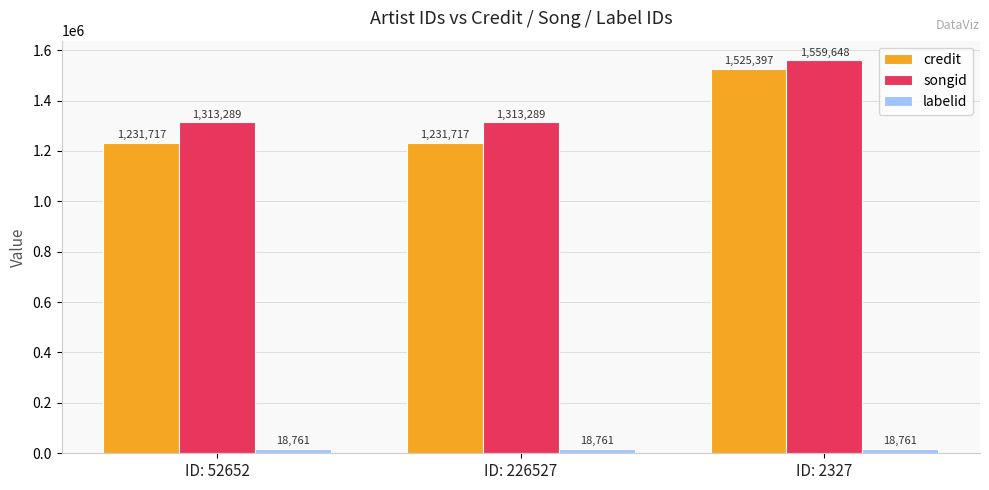

List the series in order of their peak value, highest first.

songid, credit, labelid